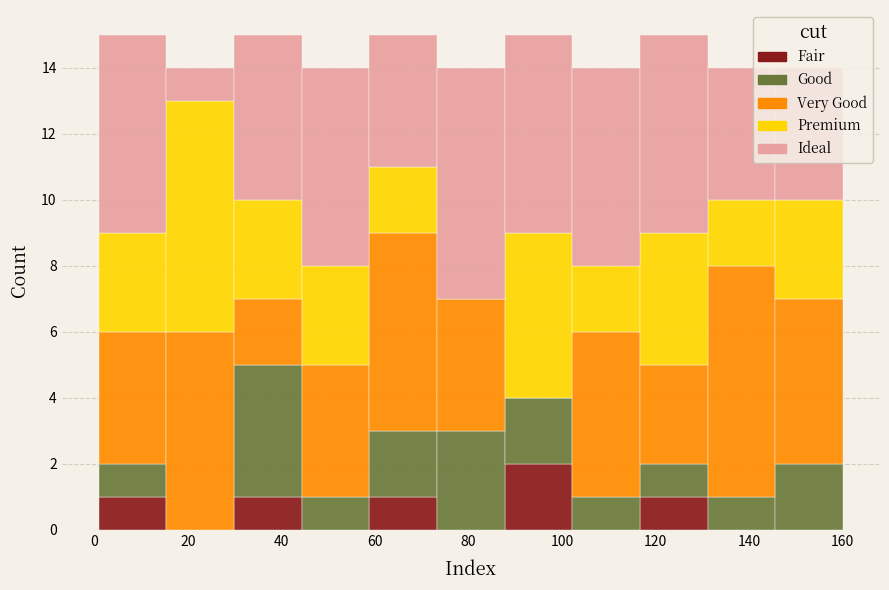

What is the total height of the stacked bar covering 116 to 132 on the x-axis? Neither the bar edges nor the heights are printed on the chart, so give them approximately, as read against the axes.

15